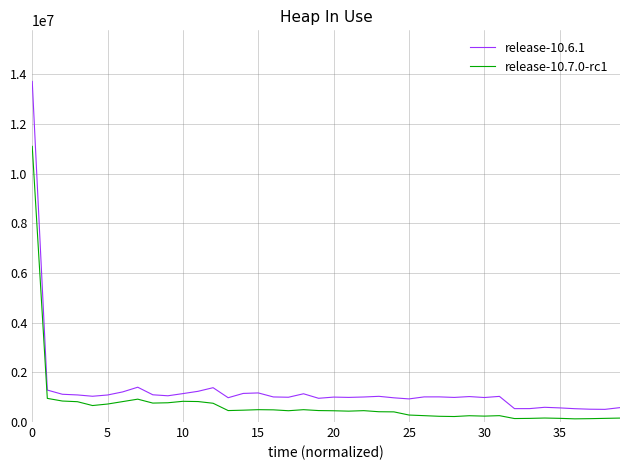

At how many categories does at least one series exceed 4089630?

1